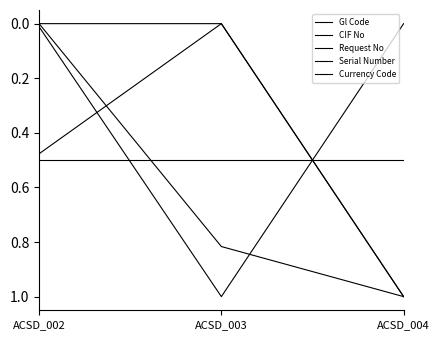

At which category does the chart reach its minimum across all series?

ACSD_003